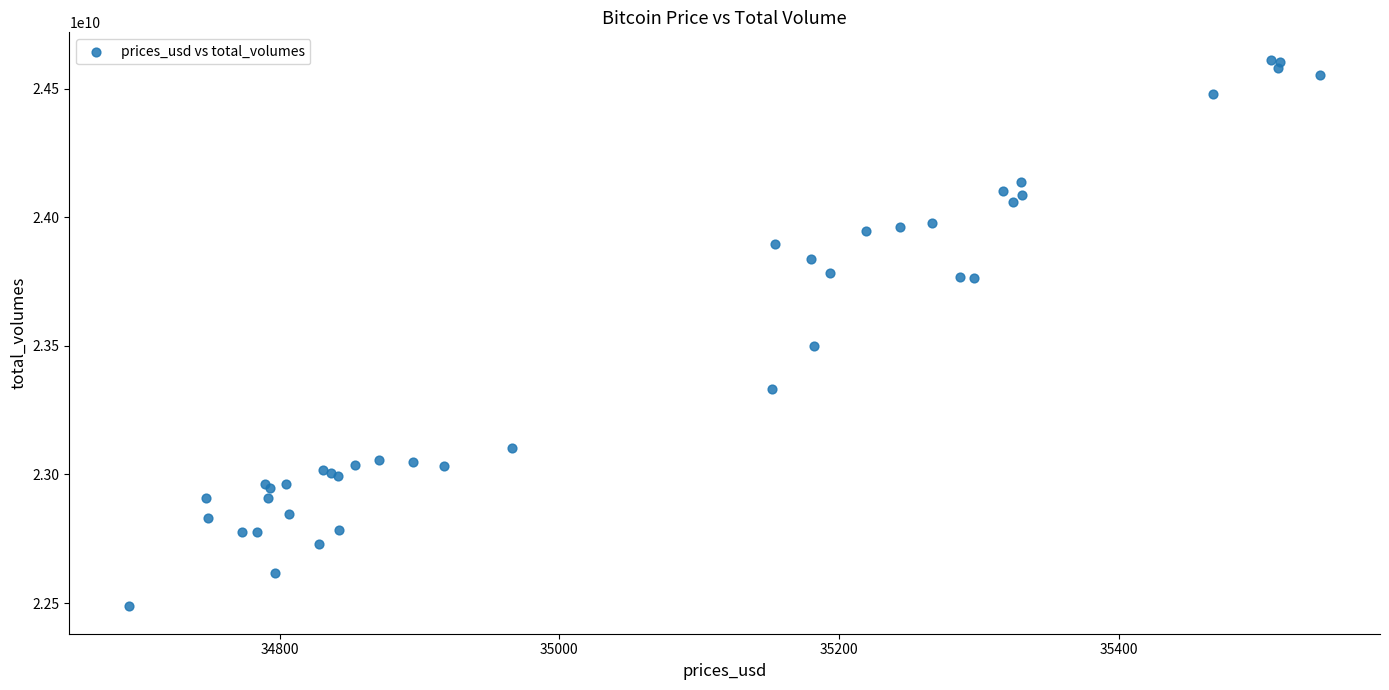

What Y value in the scatter plot is closest to 23550115710?

23497882257.8